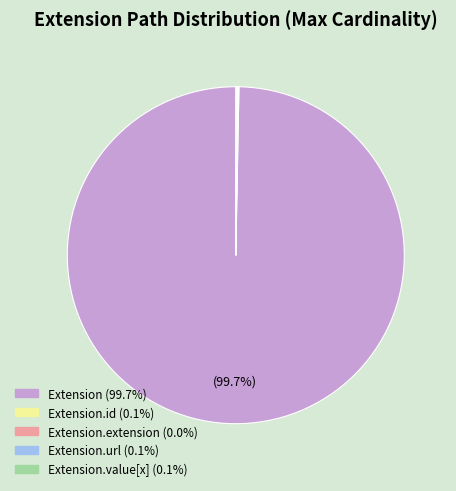

Is there a majority slice in this chart?

Yes